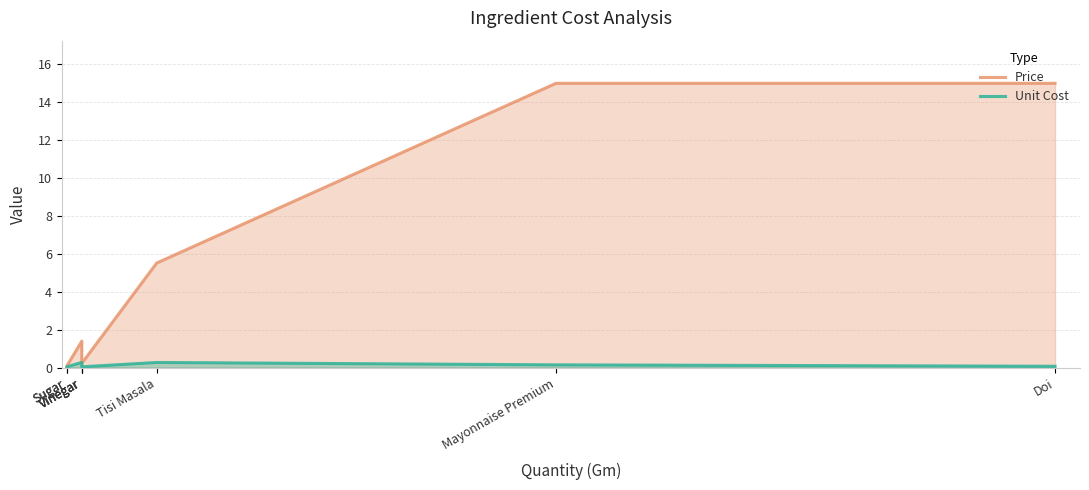

How many values in the Price series are below 1?

4